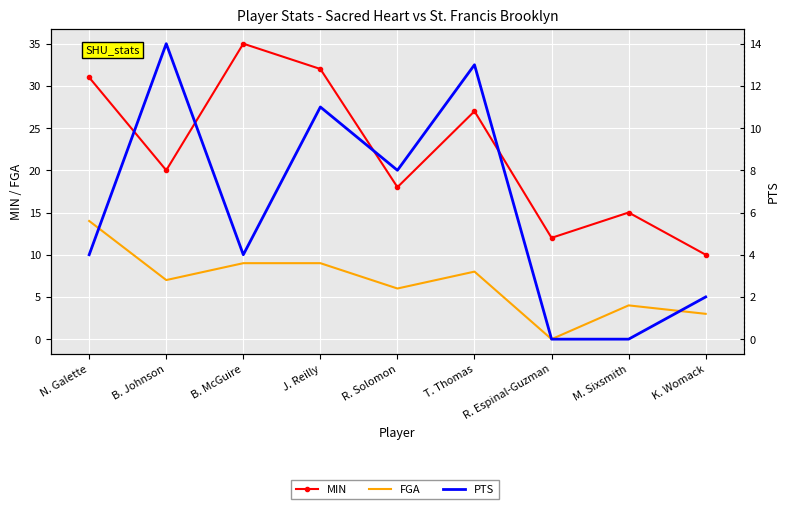

At N. Galette, list the series in order from largest to smallest.

MIN, FGA, PTS